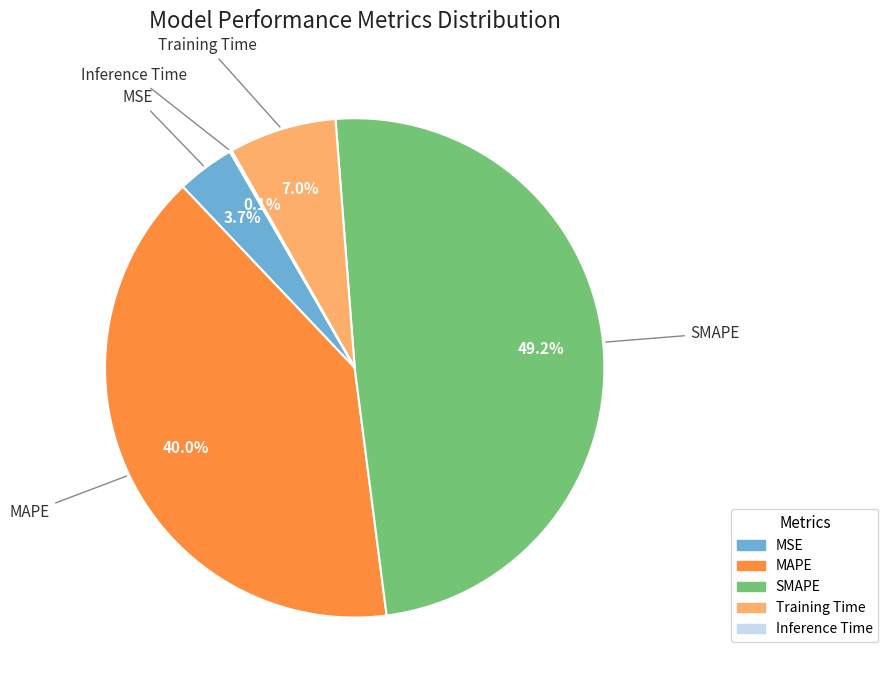

Is there any slice that represents more than half of the pie?

No